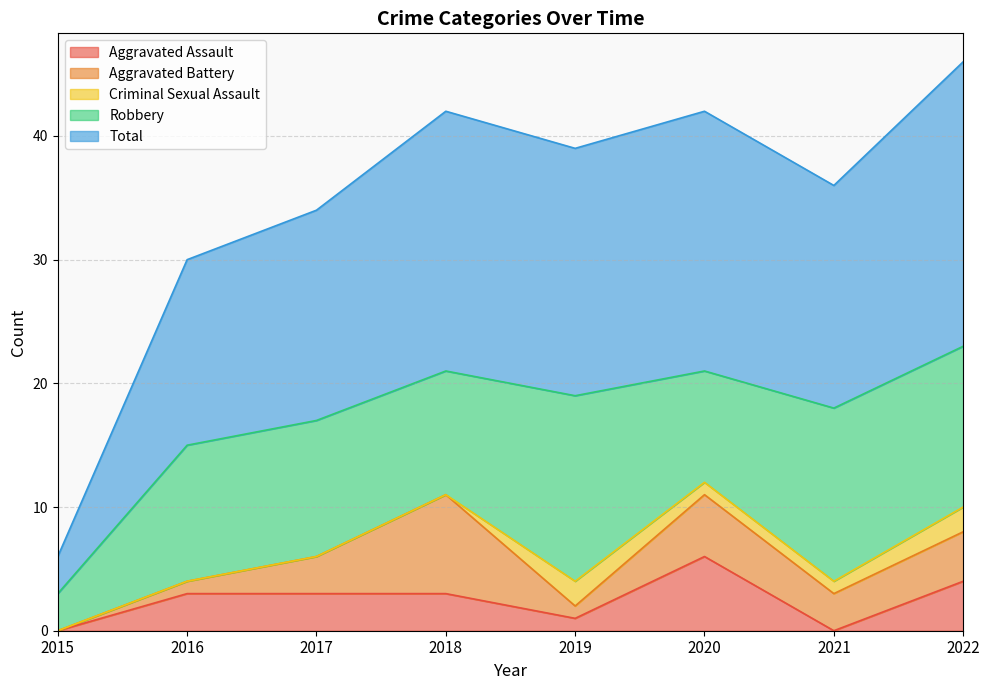

At which category does Total reach its first local valley?

2019